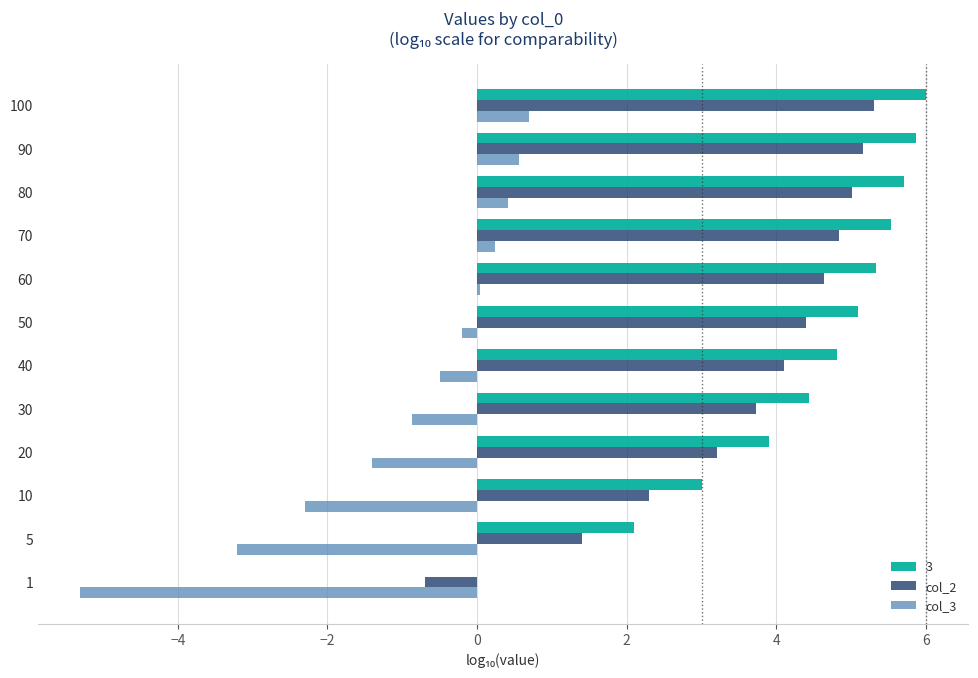

The value of 3 at 100 is 6.0. True or false?

True